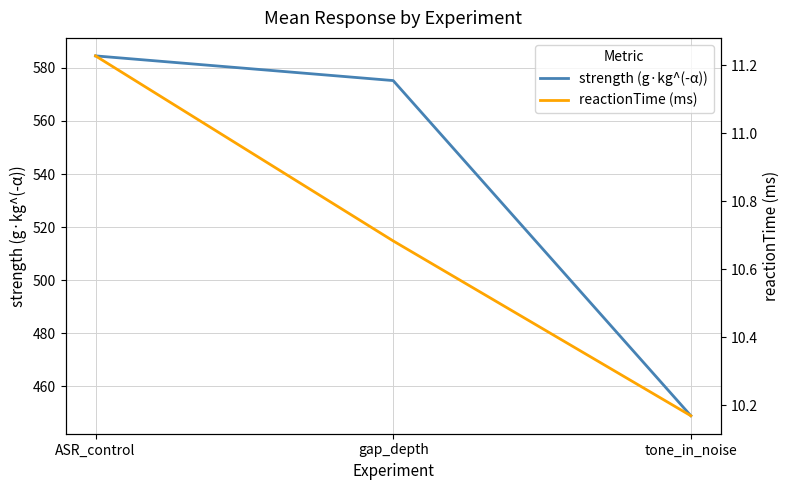

What is the maximum value shown in the chart?

584.5